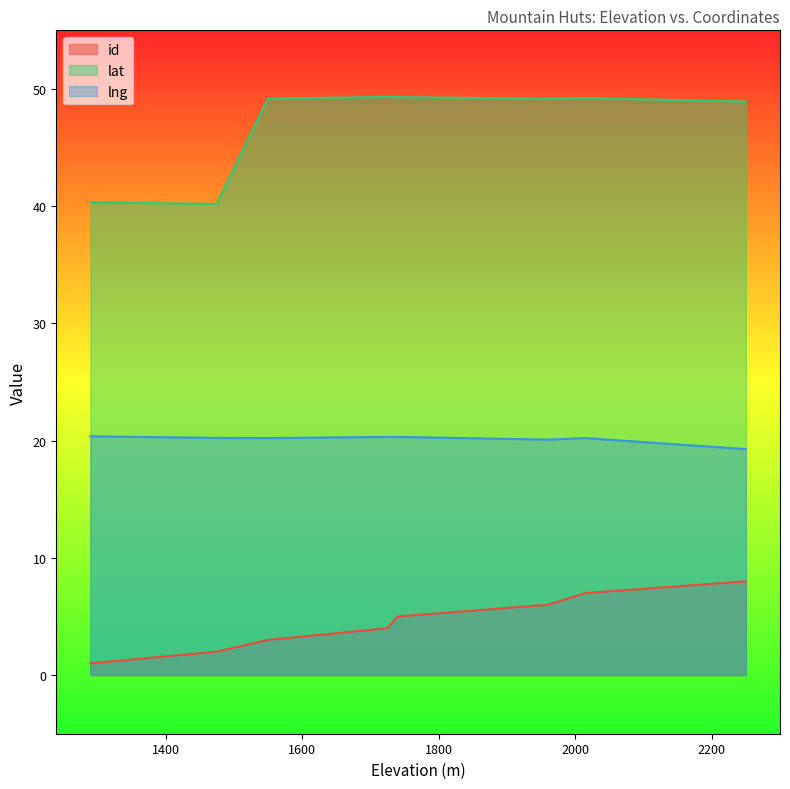

Which category has the lowest value across all series?

1290